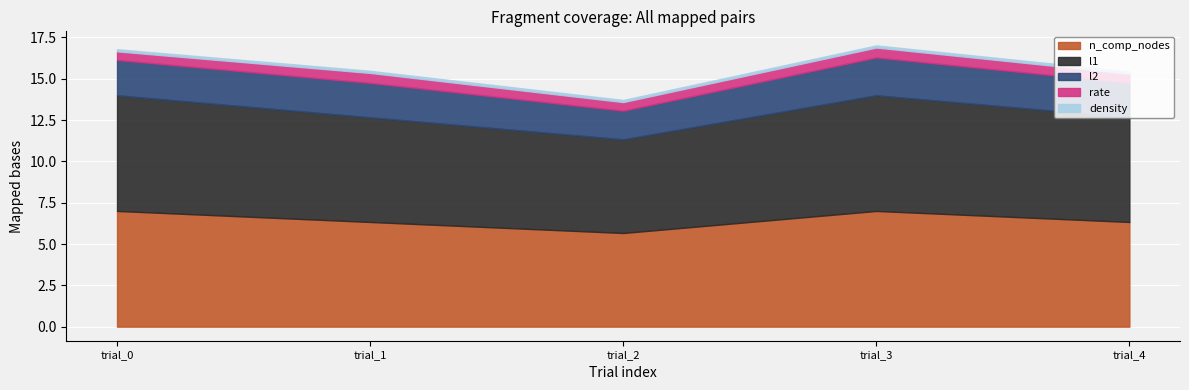

What is the sum of the rate values at trial_1 and trial_0?

1.1